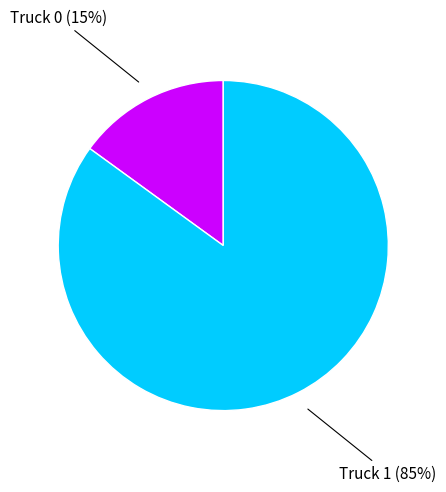

How many segments does this pie chart have?

2